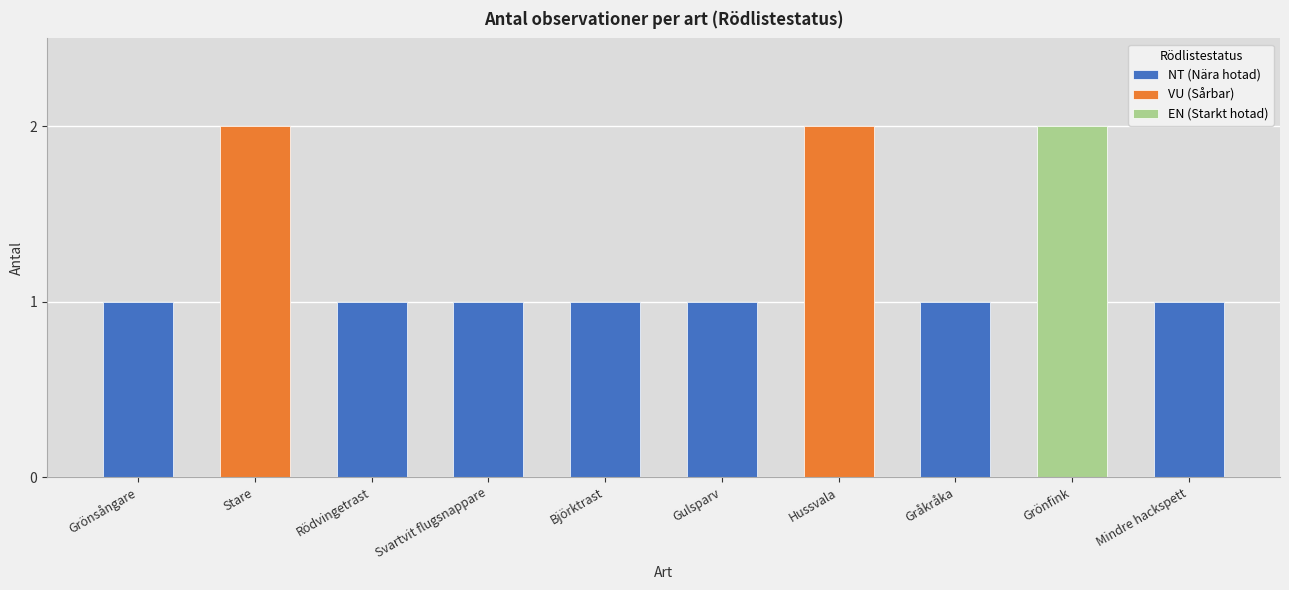

What is the value of the 10th bar from the left?

1